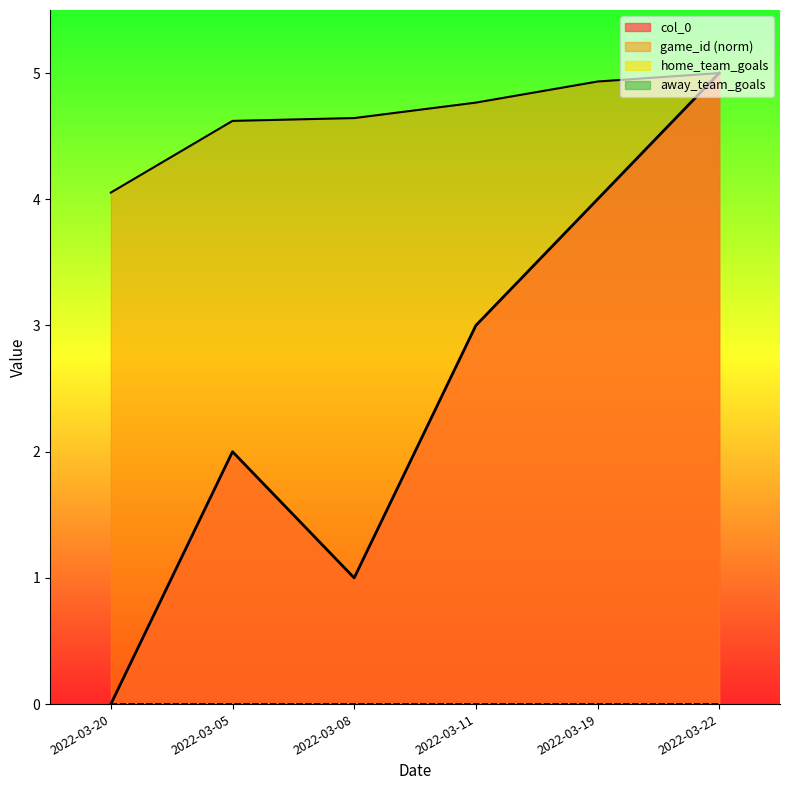

What is the sum of the game_id values at 2022-03-08 and 2022-03-22?

9.6